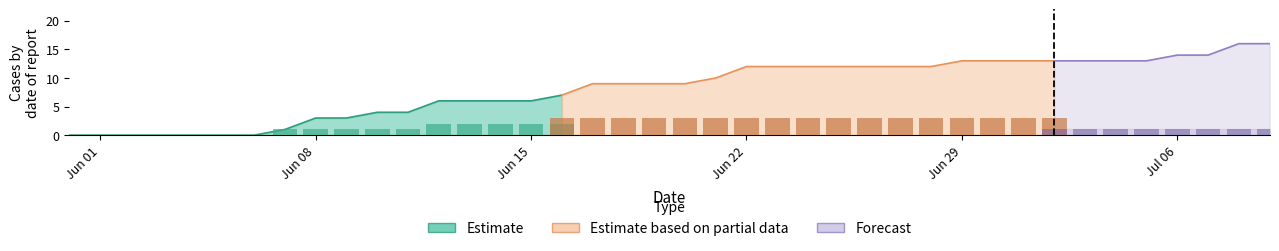

What is the total value across all series at 25?

17